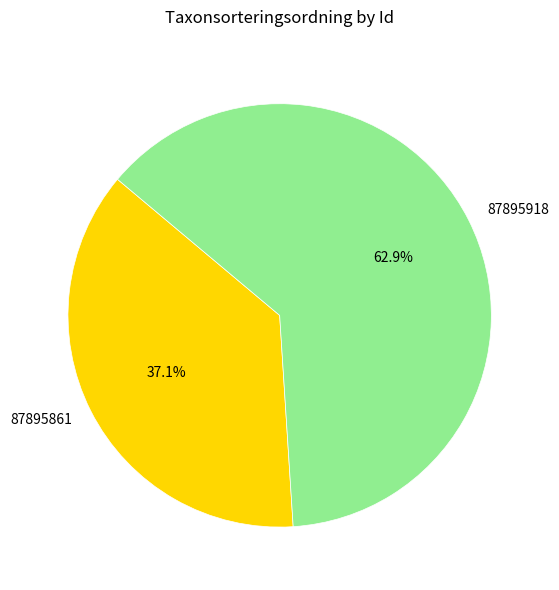

Which category has the biggest portion of the pie?

87895918